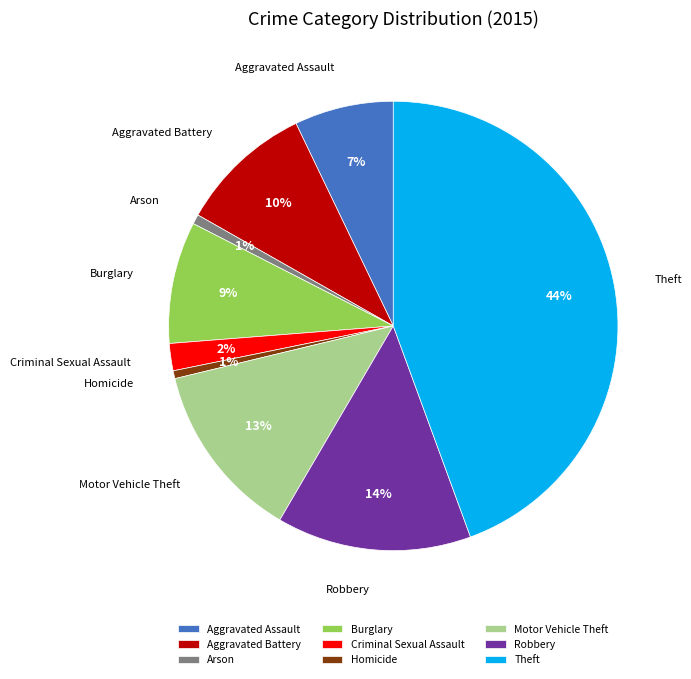

To the nearest percent, what is the combined percentage of Aggravated Assault and Homicide?

8%